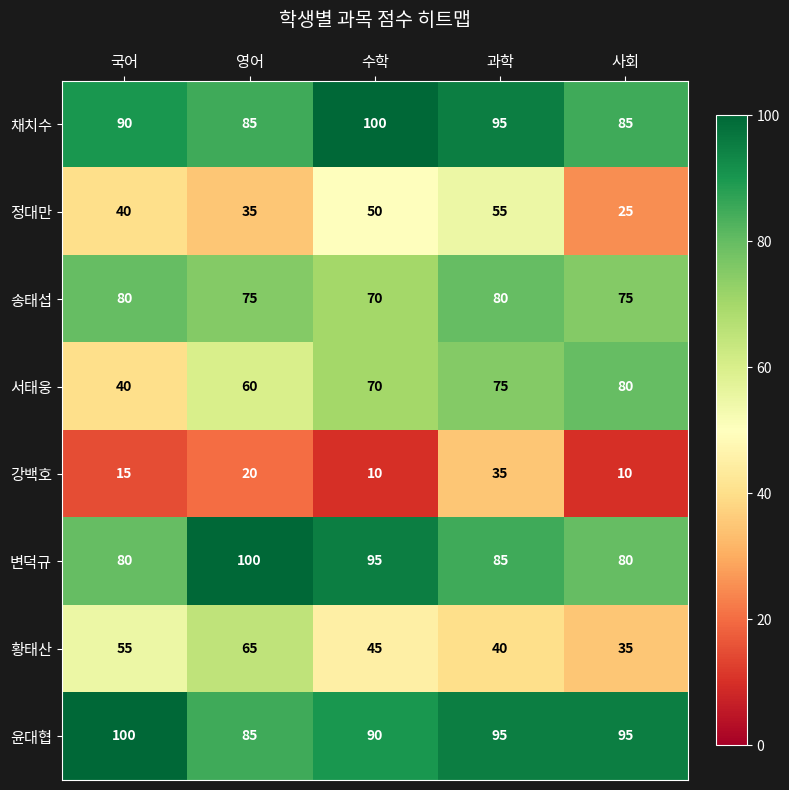

At which label does 송태섭 reach its minimum?

수학